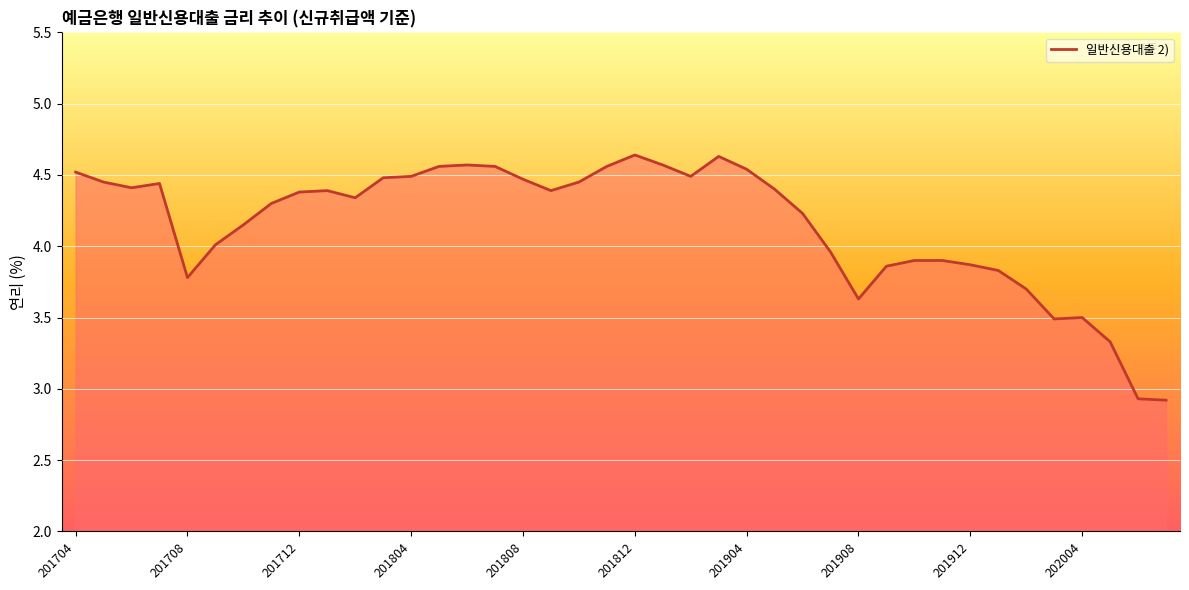

What is the minimum value shown in the chart?

2.9